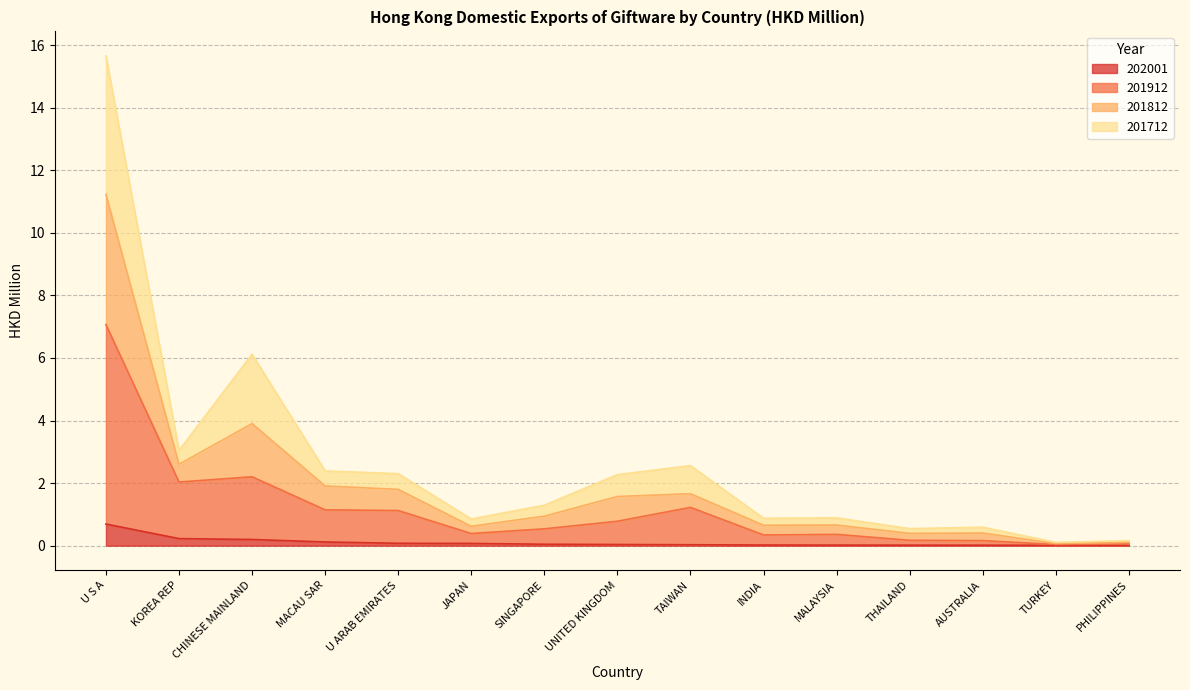

What is the highest value of the 202001 series?

0.7